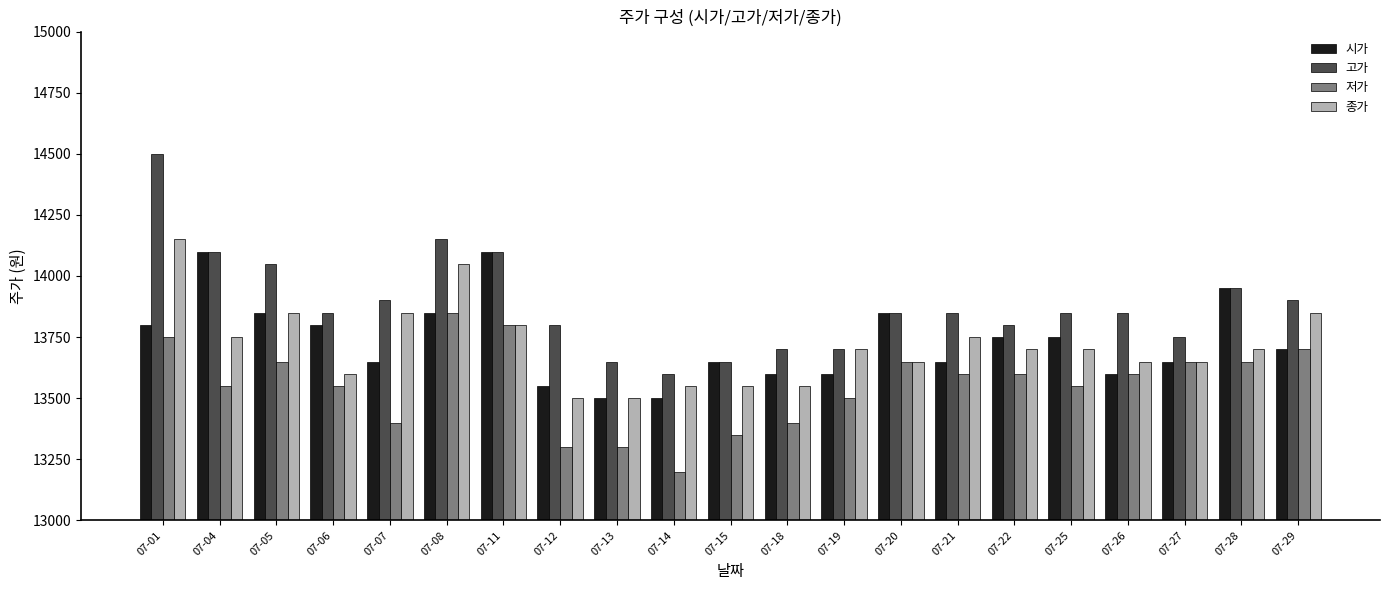

What is the sum of the 고가 values at 07-08 and 07-25?

28000